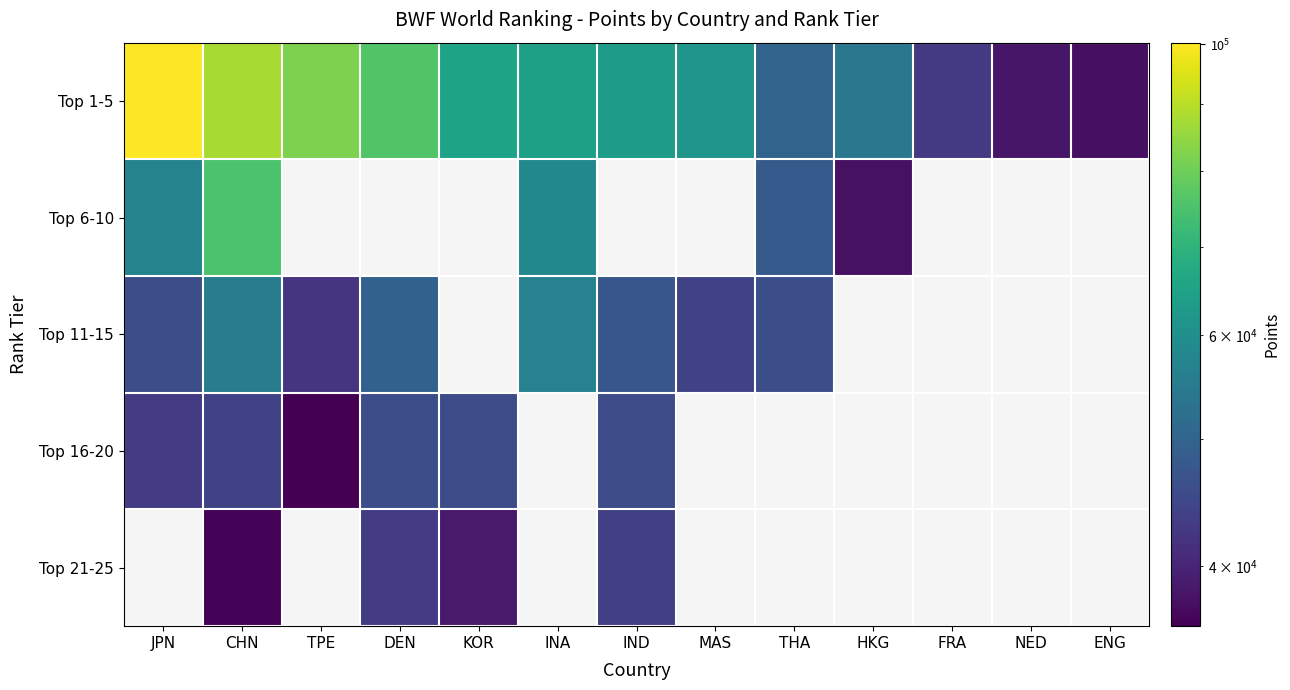

Is it true that Top 1-5 equals 37599.3 at ENG?

True